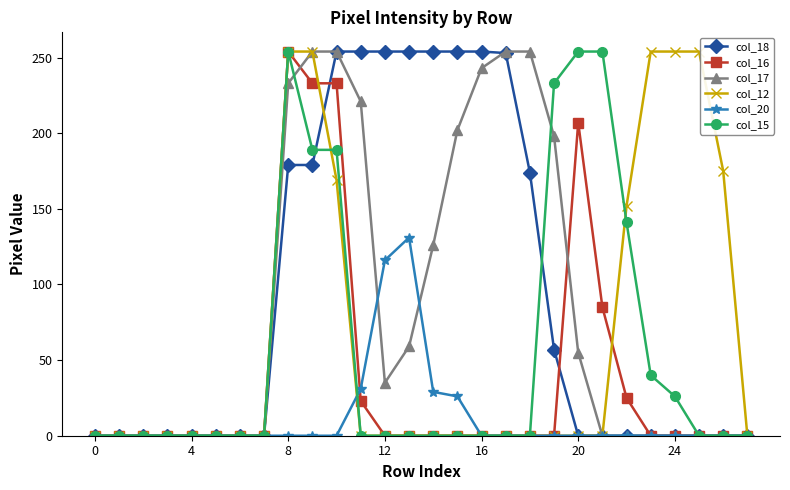

How many distinct data groups are displayed?

6